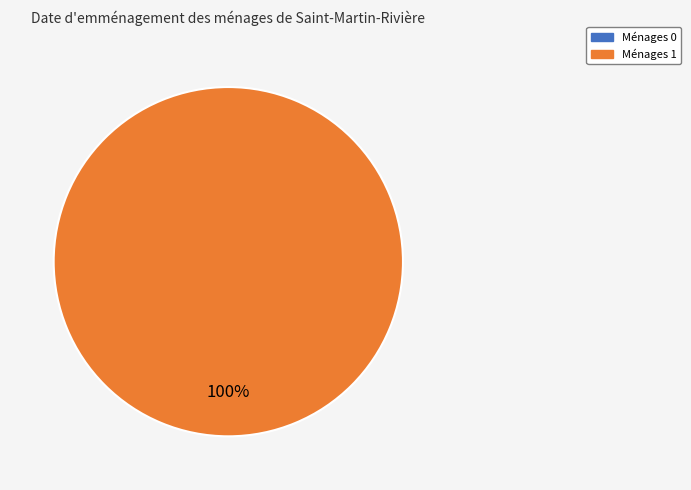

Which has a higher value, 1 or 0?

1